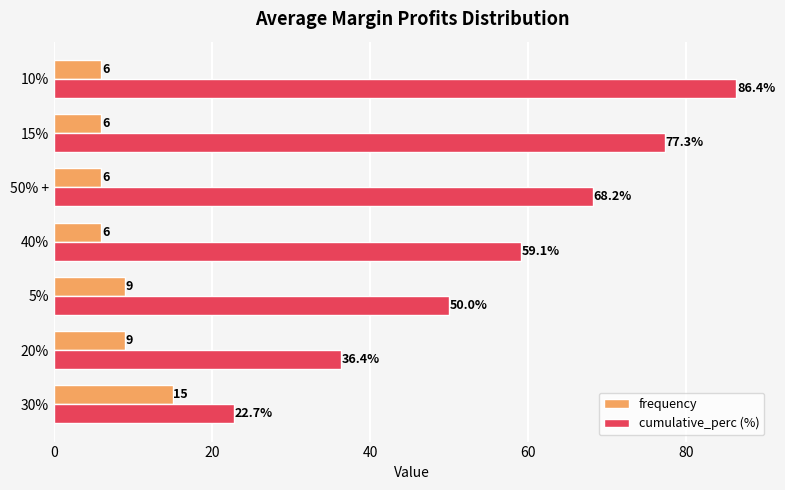

How many frequency values are between 6 and 9?

6